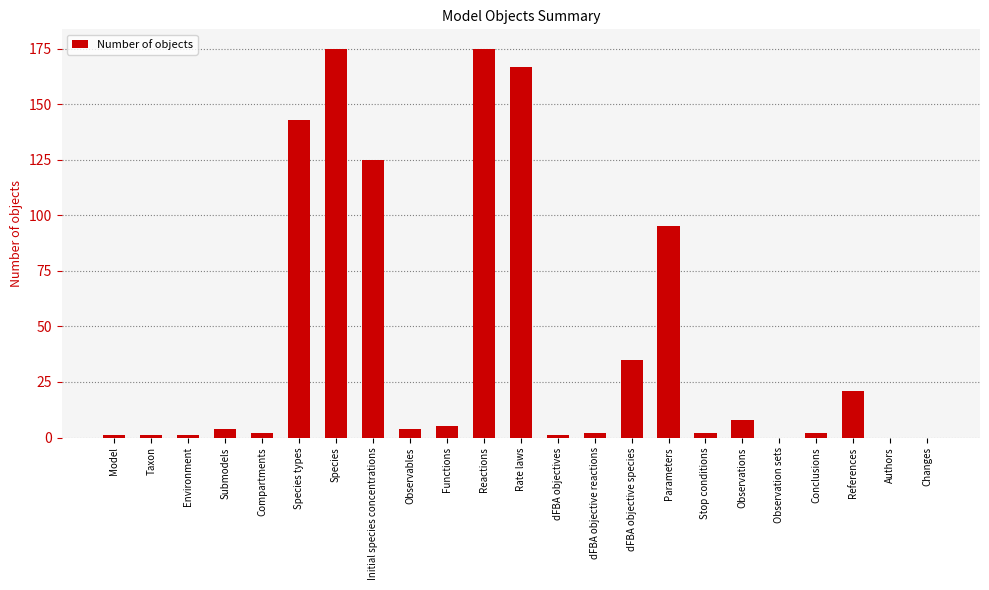

What is the sum of the values at Observables and Rate laws?

171